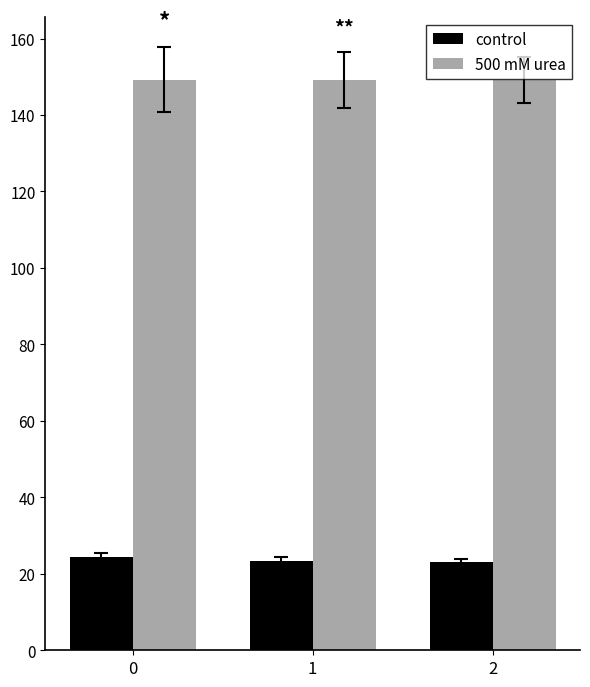

How many groups of bars are there?

3